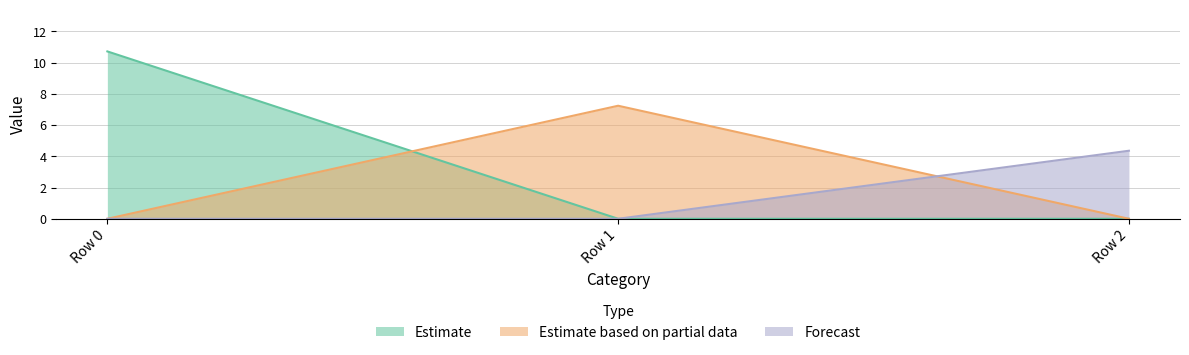

Which category has the highest value across all series?

Row 0